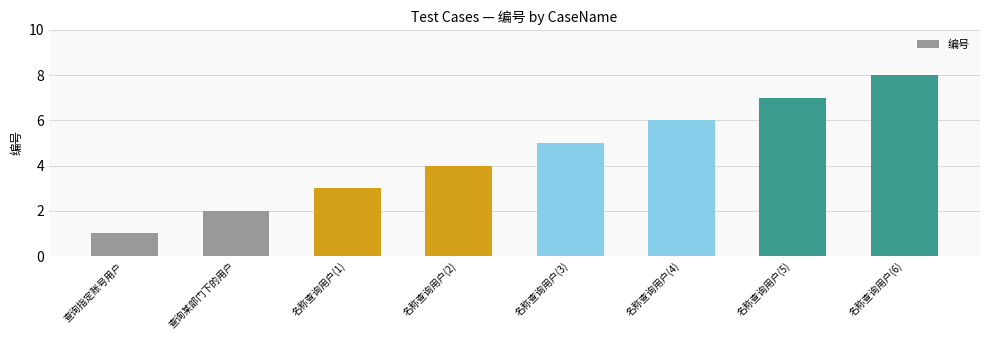

How many distinct data groups are displayed?

1